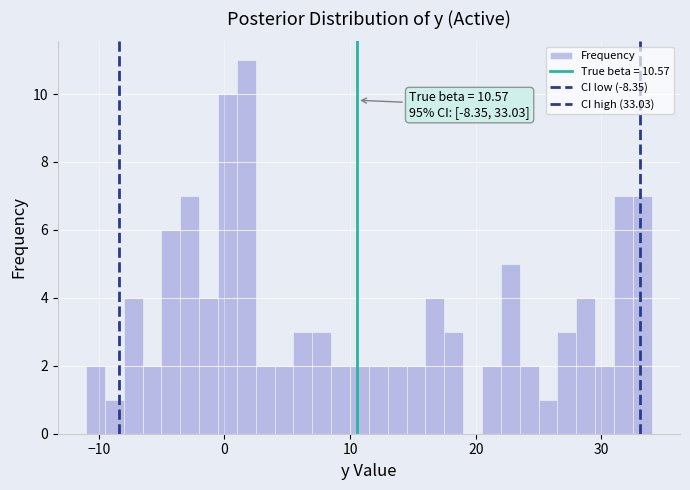

Around what value on the x-axis is the tallest bar? Give the approximate position of its centre, as read against the axis.

2